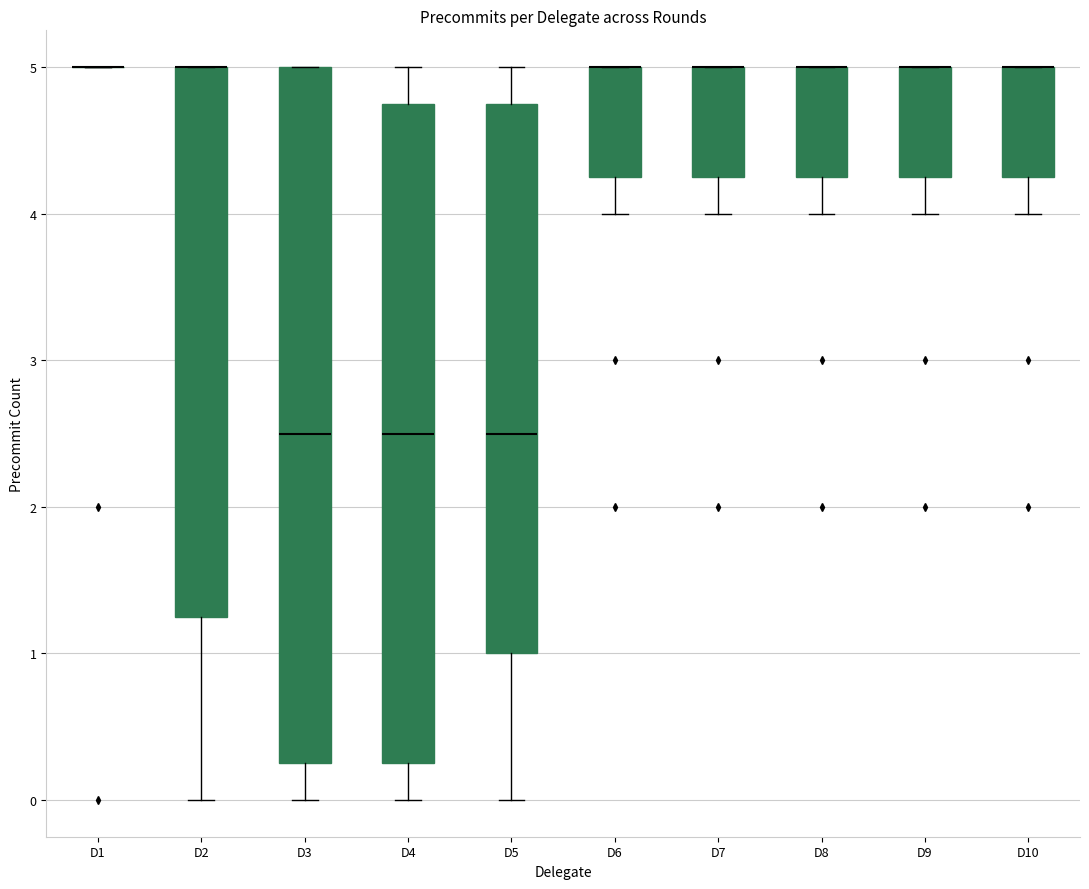

Reading left to right, read every box against the y-axis: the position of its median line, the range the box covers, and the ends of its whiskers. The values are not printed on the chart, so give them approximately, as read against the axis.

D1: box collapsed to a line at 5.0, whiskers 5.0 to 5.0
D2: median 5.0 (drawn on the box's upper edge), box 1.3 to 5.0, whiskers 0.0 to 5.0
D3: median 2.5, box 0.3 to 5.0, whiskers 0.0 to 5.0
D4: median 2.5, box 0.3 to 4.8, whiskers 0.0 to 5.0
D5: median 2.5, box 1.0 to 4.8, whiskers 0.0 to 5.0
D6: median 5.0 (drawn on the box's upper edge), box 4.3 to 5.0, whiskers 4.0 to 5.0
D7: median 5.0 (drawn on the box's upper edge), box 4.3 to 5.0, whiskers 4.0 to 5.0
D8: median 5.0 (drawn on the box's upper edge), box 4.3 to 5.0, whiskers 4.0 to 5.0
D9: median 5.0 (drawn on the box's upper edge), box 4.3 to 5.0, whiskers 4.0 to 5.0
D10: median 5.0 (drawn on the box's upper edge), box 4.3 to 5.0, whiskers 4.0 to 5.0